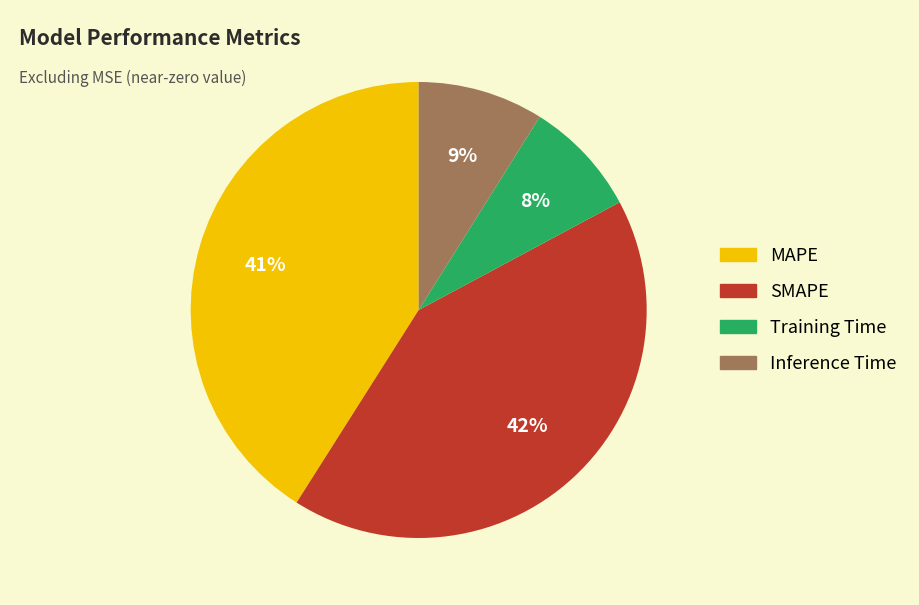

Is there a majority slice in this chart?

No